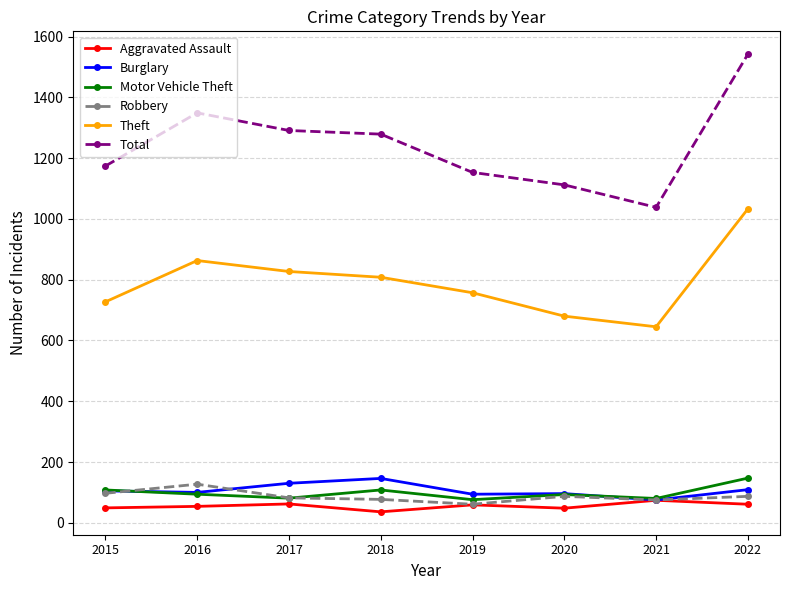

True or false: Total and Burglary cross at least once.

False